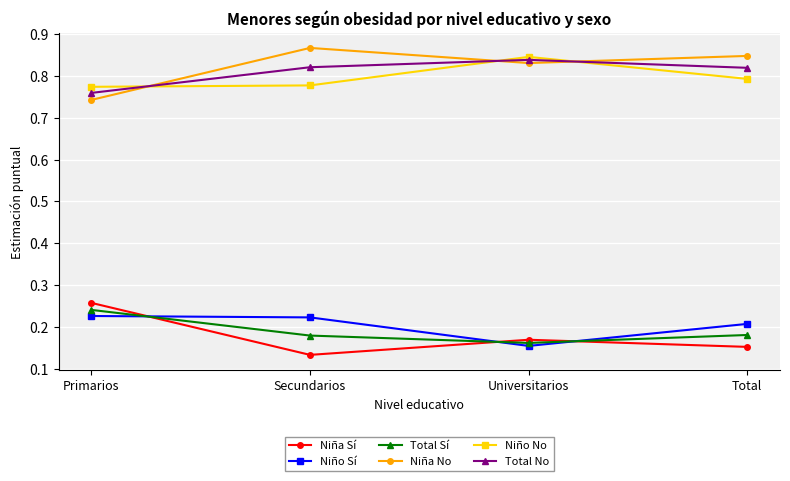

List the series in order of their peak value, lowest first.

Niño Sí, Total Sí, Niña Sí, Total No, Niño No, Niña No